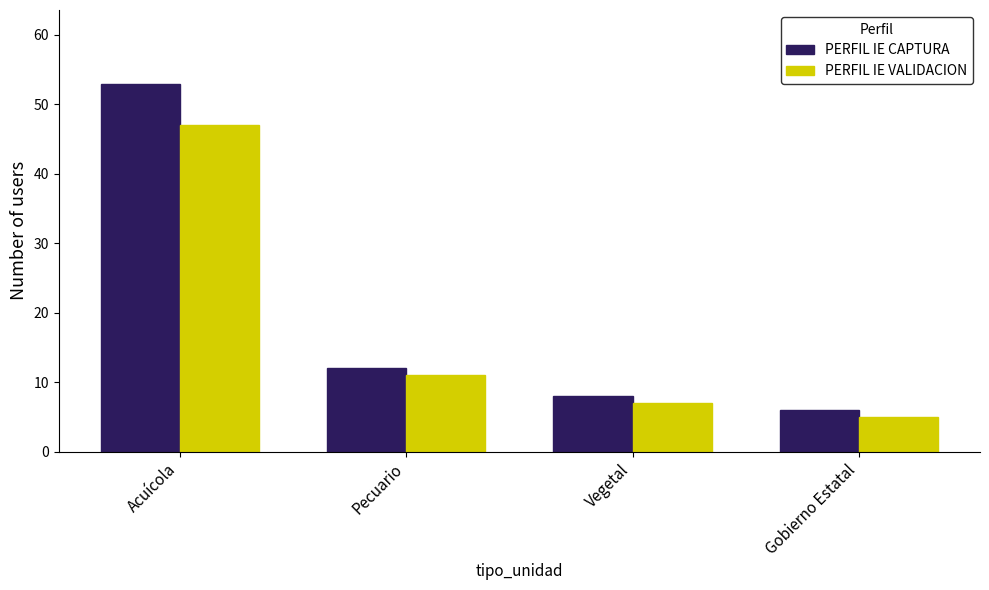

Is the value of PERFIL IE VALIDACION at Pecuario greater than the value of PERFIL IE CAPTURA at Pecuario?

No